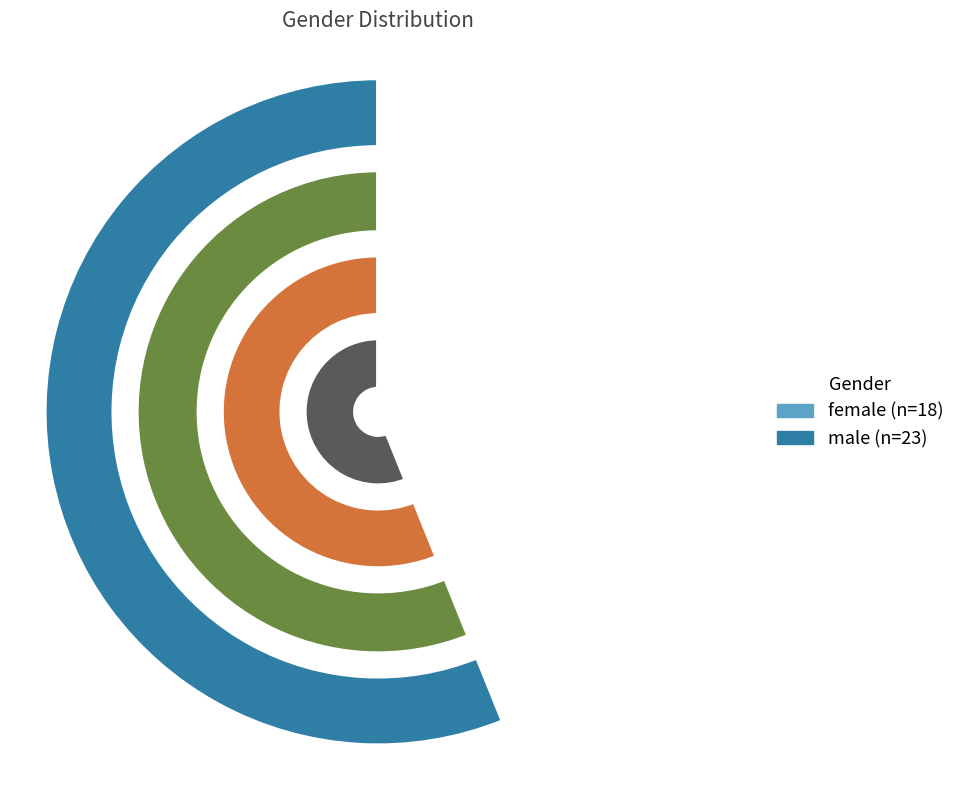

Which category has the smallest portion of the pie?

female